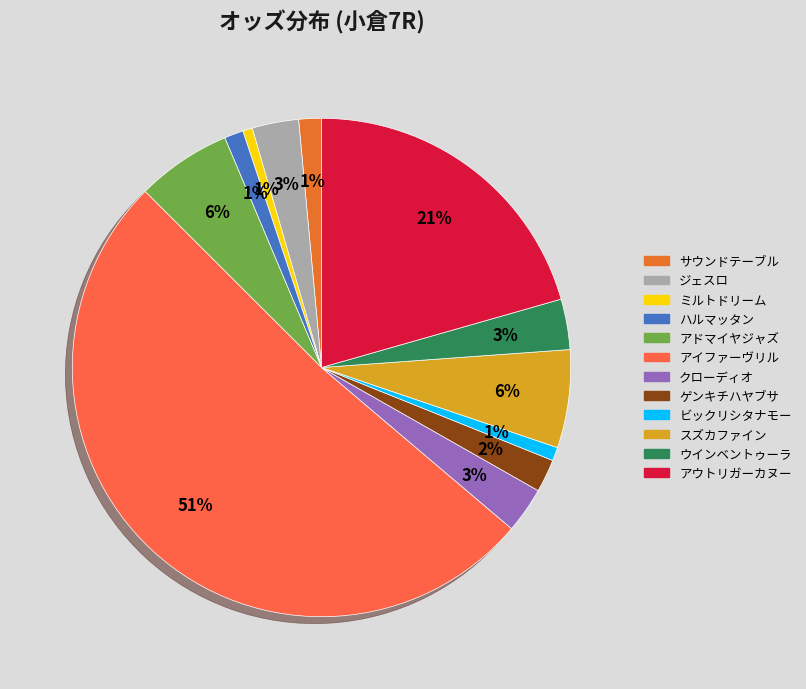

How many slices are in this pie chart?

12